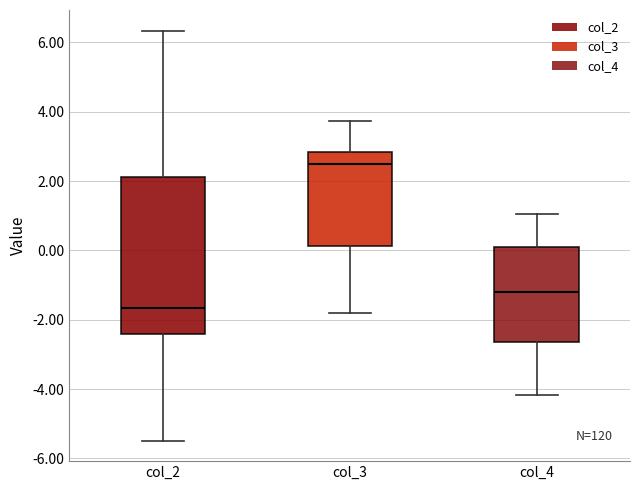

Which box is the tallest, from its lower edge to its upper edge?

col_2